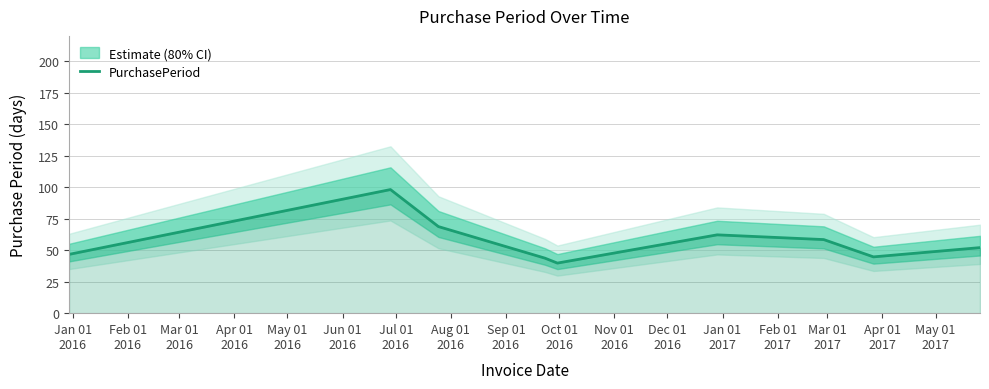

What is the lowest value of the PurchasePeriod series?

39.7